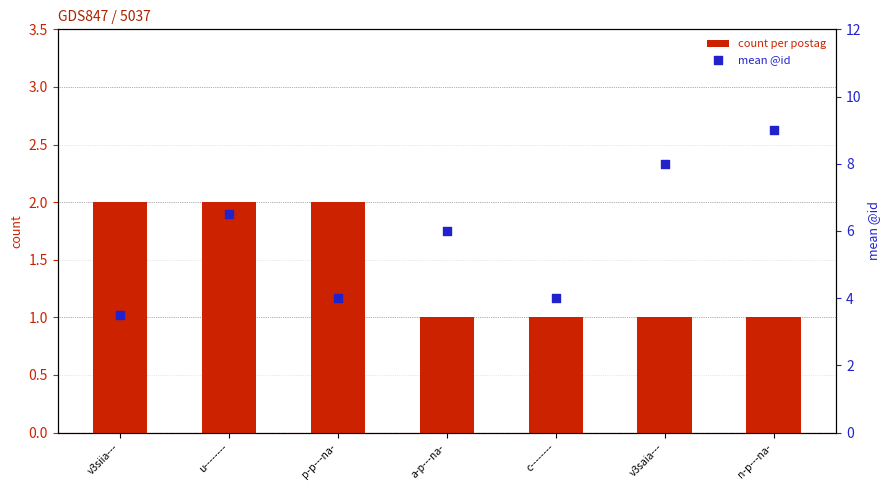

Which series has the largest total across all categories?

mean @id